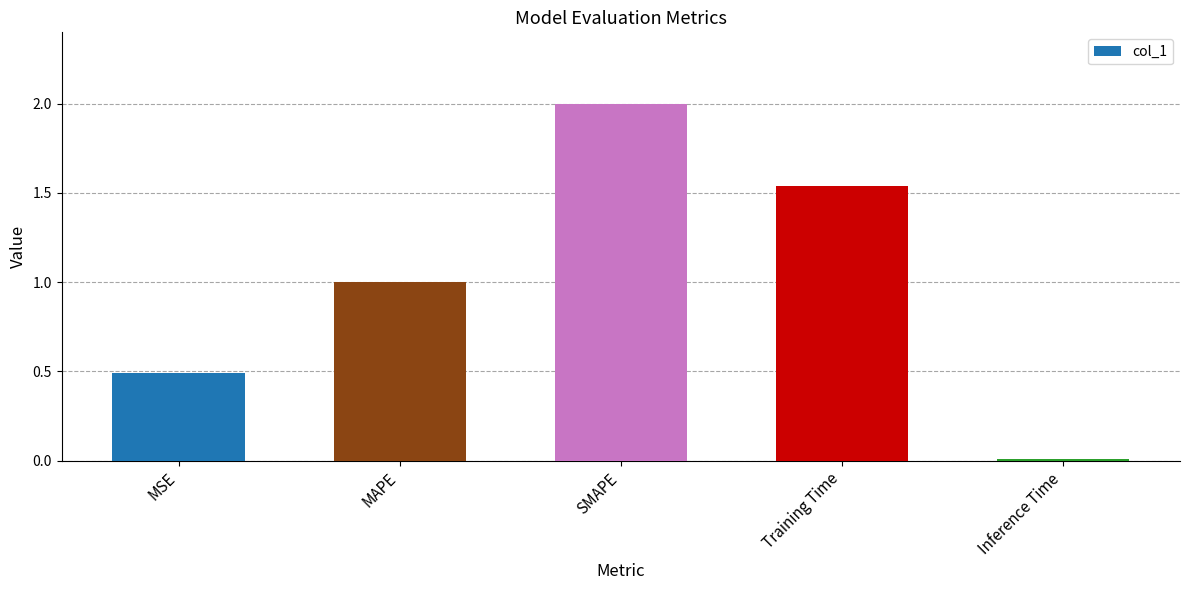

What position from the right is Inference Time?

1